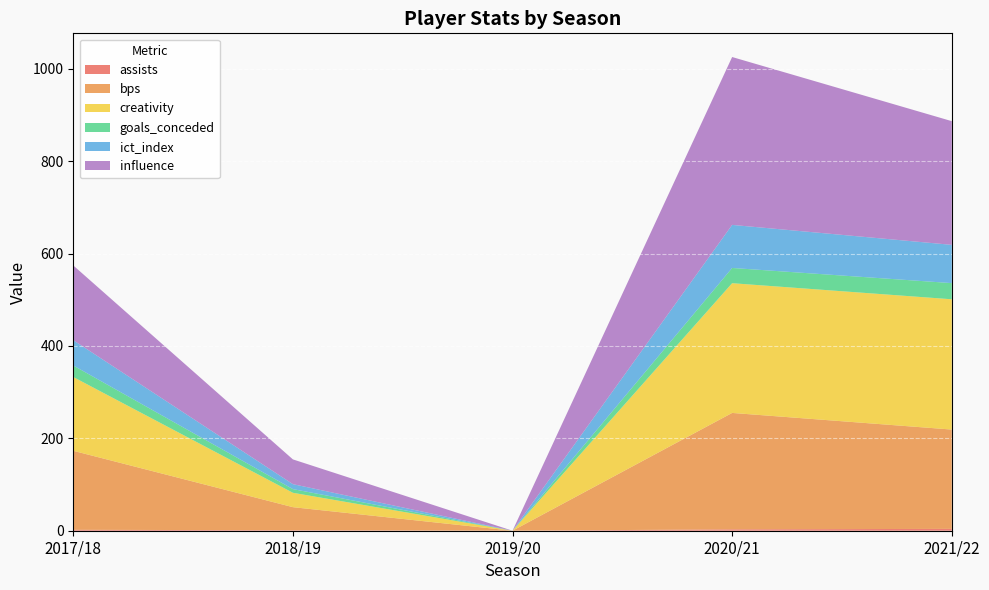

Where is the first local minimum for bps?

2019/20